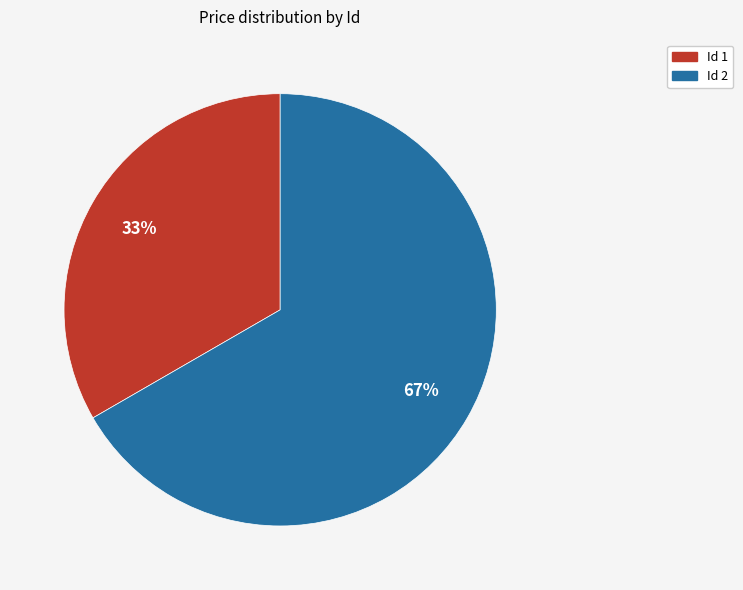

What percentage is the Id 1 slice, to the nearest percent?

33%